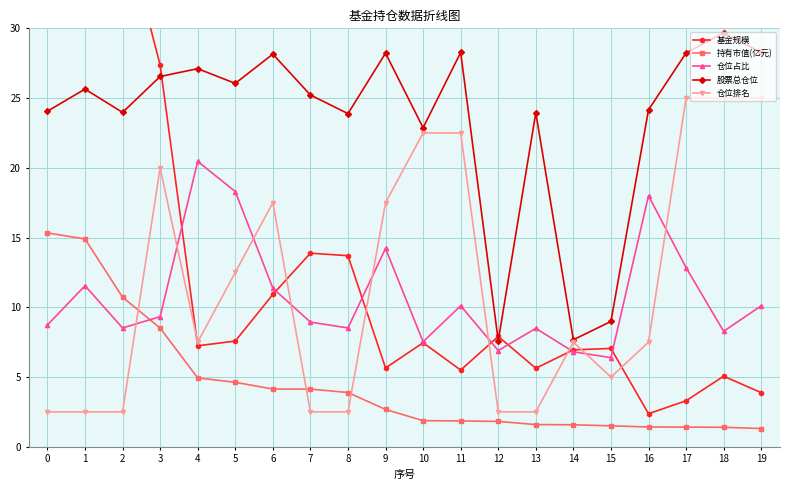

The 仓位占比 series shows 11.4 at 6. True or false?

True